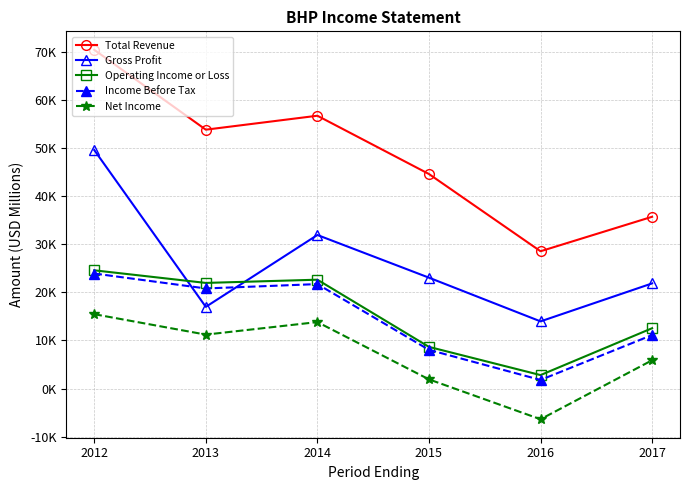

Rank the series at 2016 from lowest to highest value.

Net Income, Income Before Tax, Operating Income or Loss, Gross Profit, Total Revenue